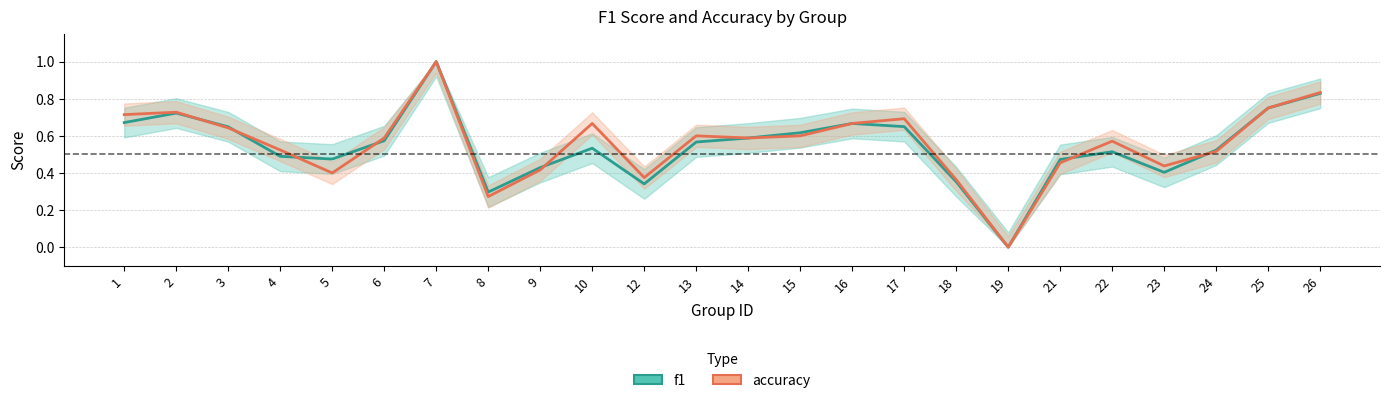

Reading left to right, list all the values displayed in this chart.

f1: 1=0.7	2=0.7	3=0.6	4=0.5	5=0.5	6=0.6	7=1.0	8=0.3	9=0.4	10=0.5	12=0.3	13=0.6	14=0.6	15=0.6	16=0.7	17=0.6	18=0.4	19=0.0	21=0.5	22=0.5	23=0.4	24=0.5	25=0.8	26=0.8
accuracy: 1=0.7	2=0.7	3=0.6	4=0.5	5=0.4	6=0.6	7=1.0	8=0.3	9=0.4	10=0.7	12=0.4	13=0.6	14=0.6	15=0.6	16=0.7	17=0.7	18=0.4	19=0.0	21=0.5	22=0.6	23=0.4	24=0.5	25=0.8	26=0.8